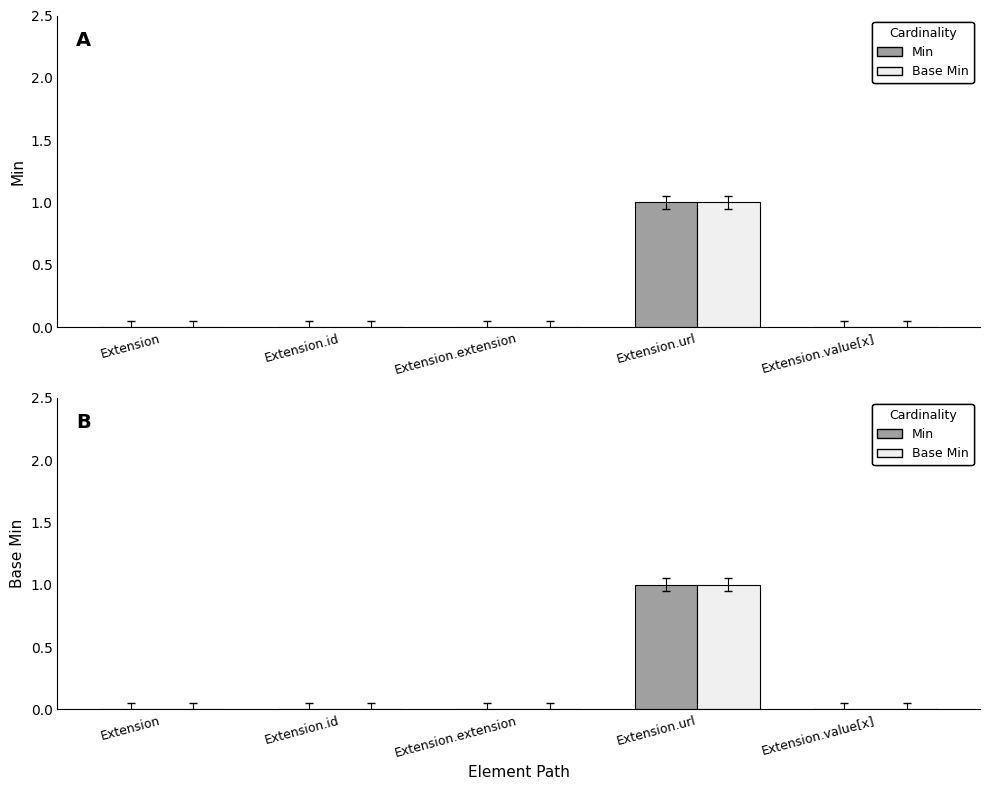

True or false: Min has a value of 1 at Extension.url.

True